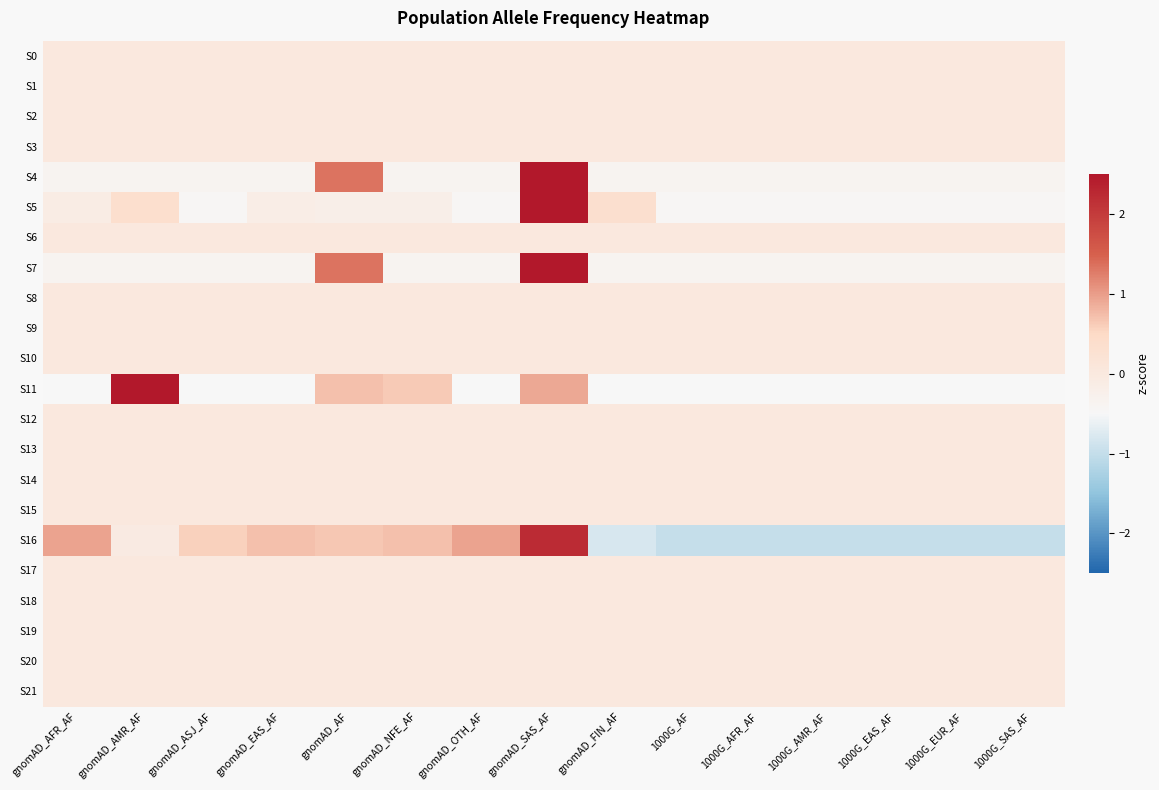

What is the spread (max minus min) of values at 1000G_EAS_AF?

1.0